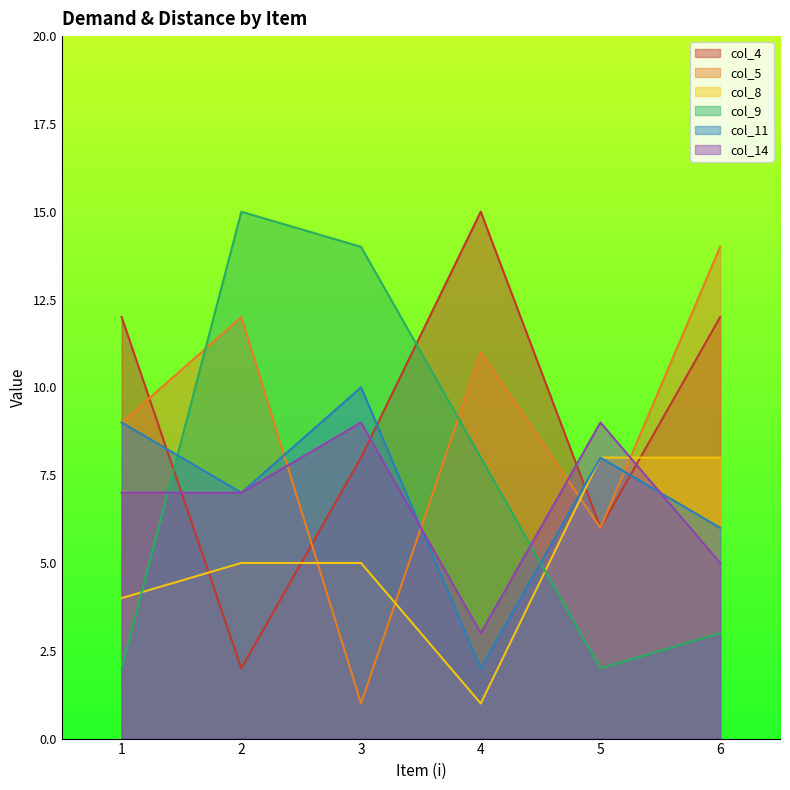

What is the value of the col_4 point at the 3rd from the left?

8